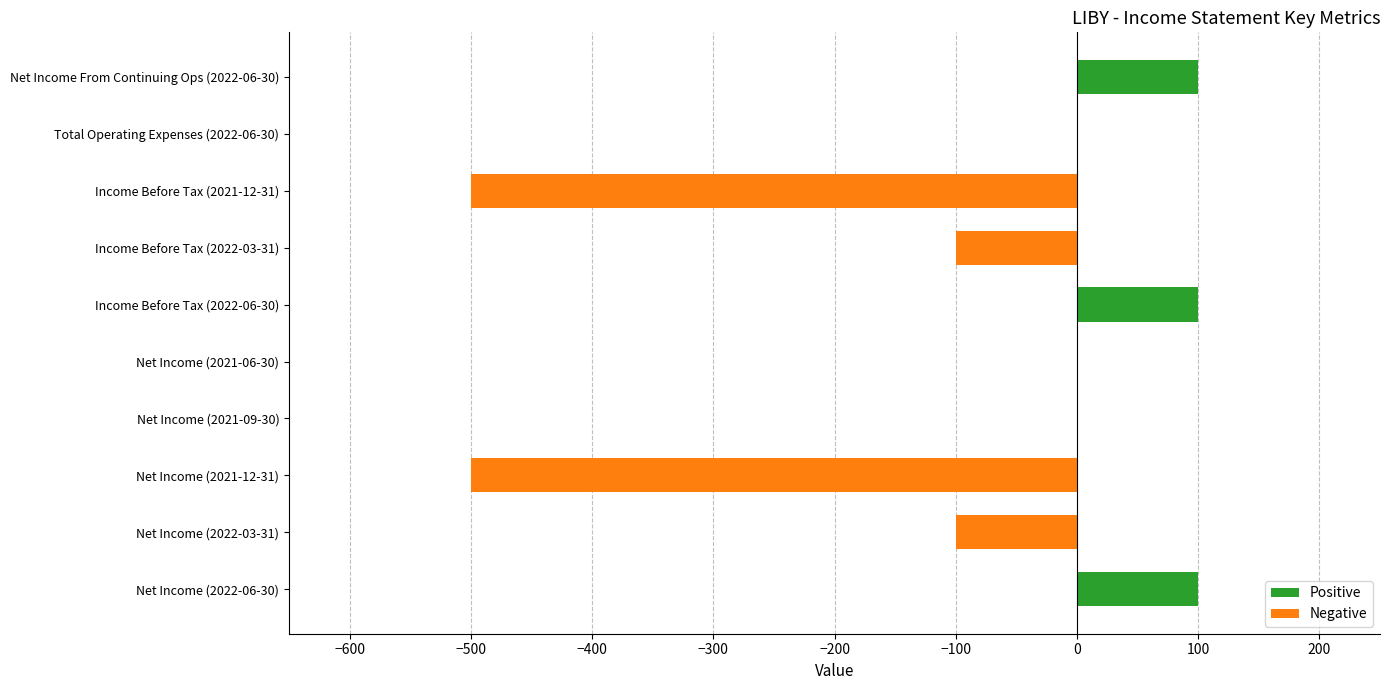

Are the bars grouped side by side (vs. stacked)?

No